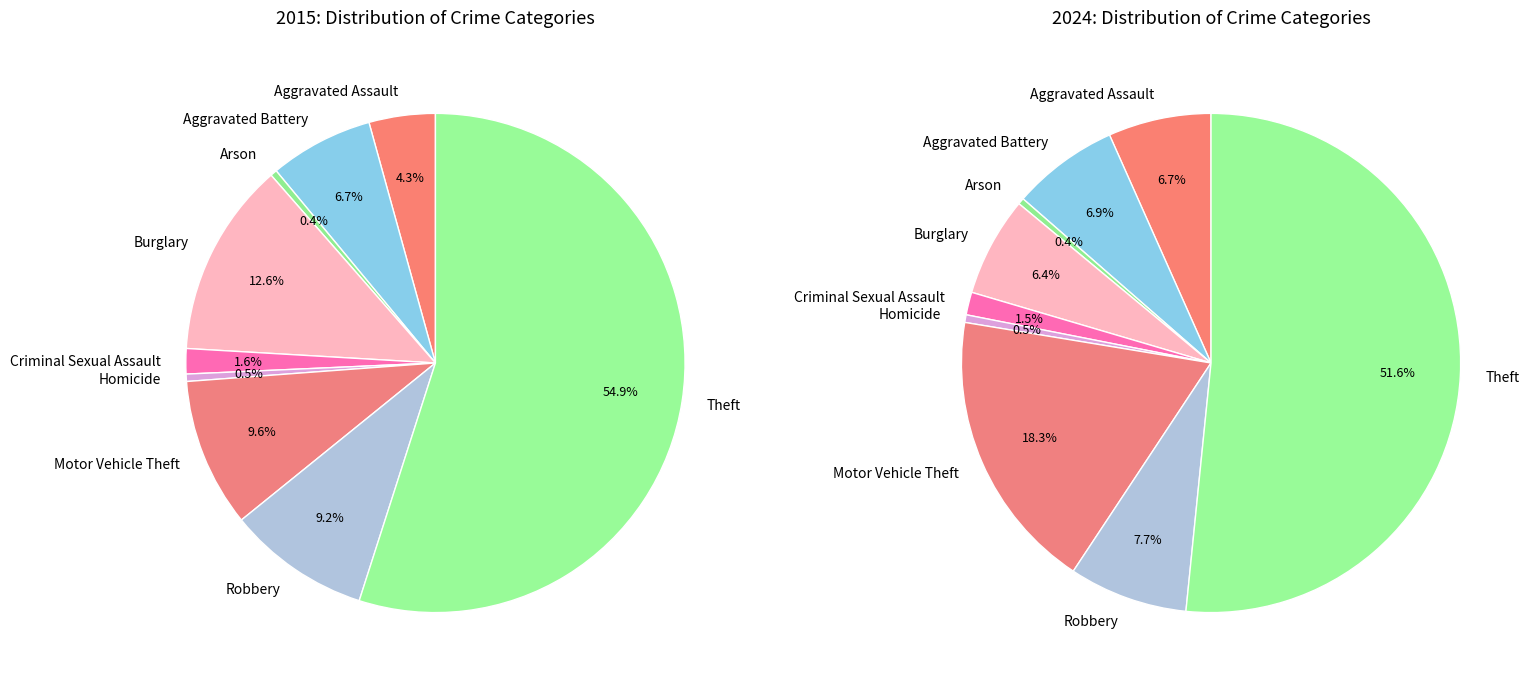

True or false: 2 accounts for 8% of the total.

False